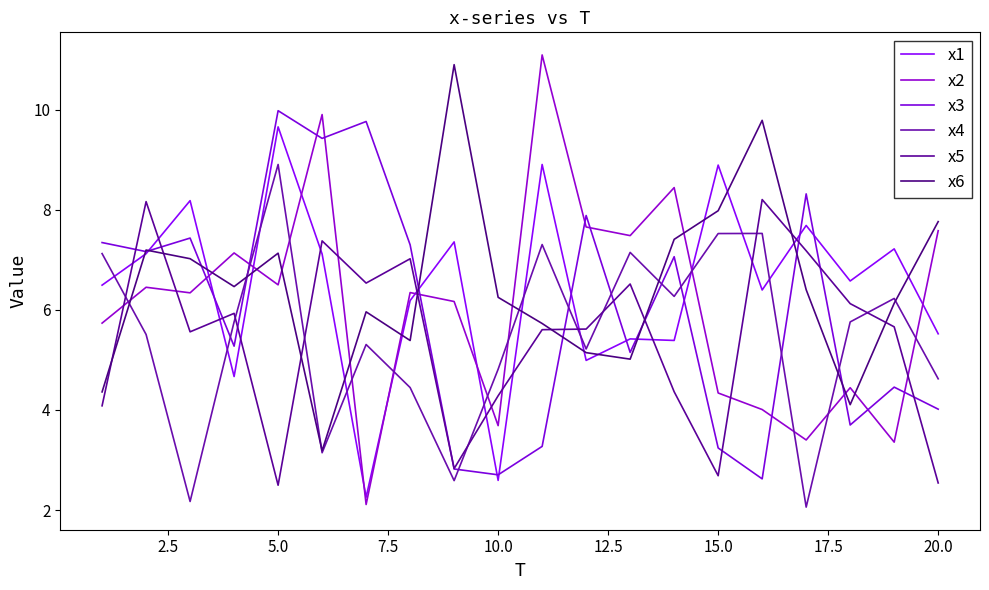

List the series in order of their peak value, lowest first.

x5, x4, x1, x3, x6, x2